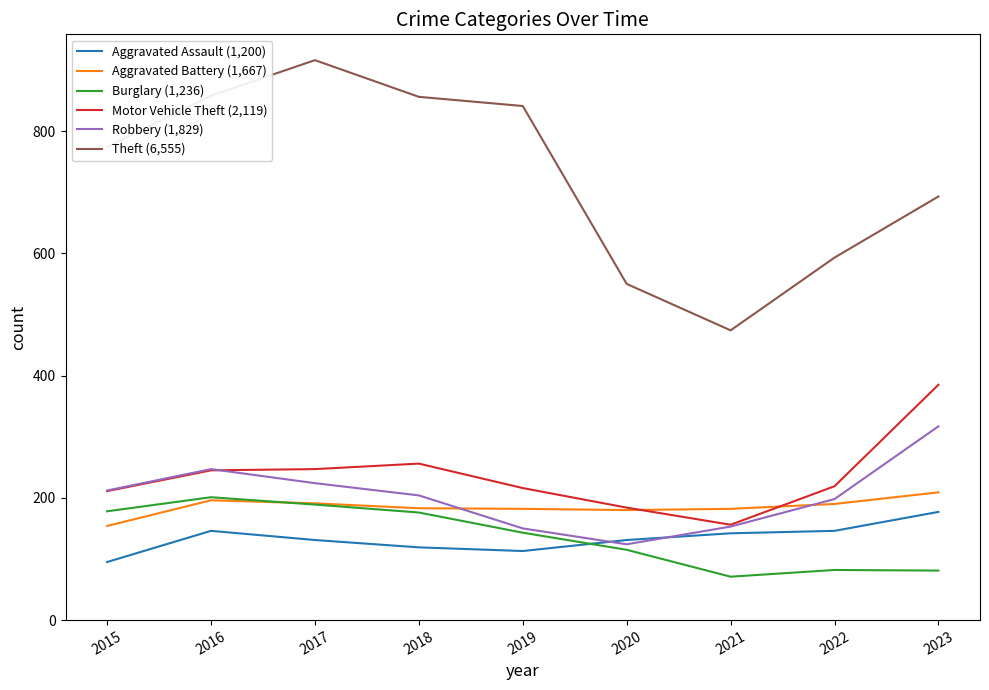

Is the value of Burglary (1,236) at 2021 greater than the value of Aggravated Assault (1,200) at 2020?

No